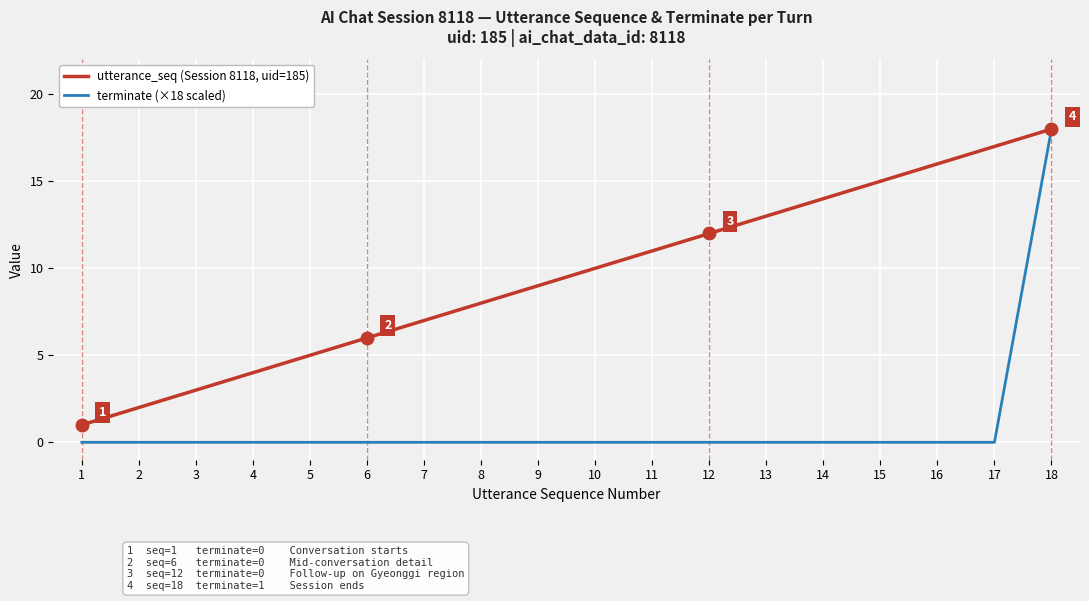

Which series changed the most between 7 and 13?

utterance_seq (Session 8118, uid=185)